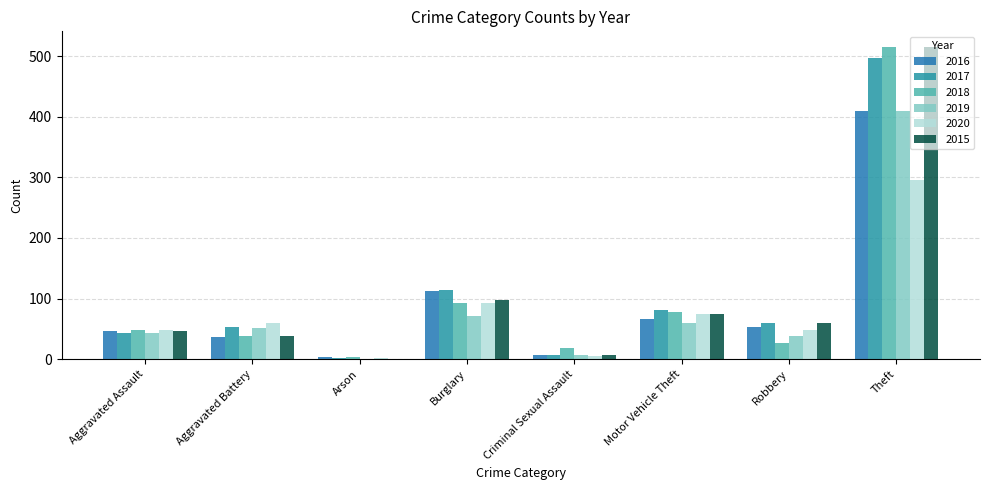

How many series are shown in this chart?

6